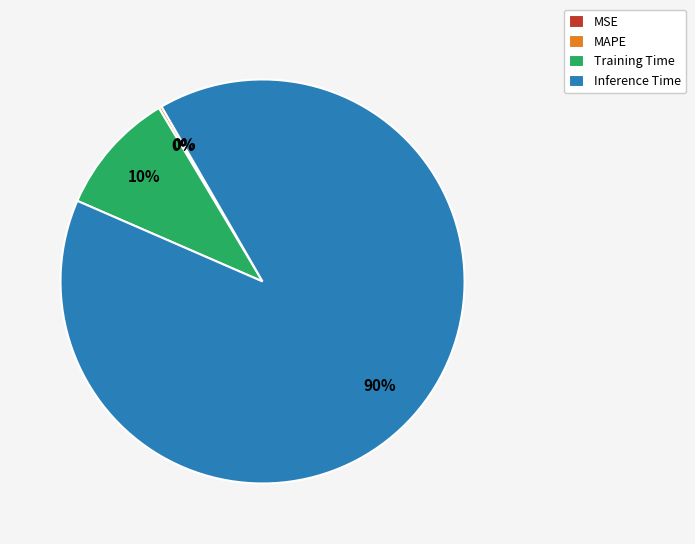

To the nearest percent, what is the average slice percentage?

25%